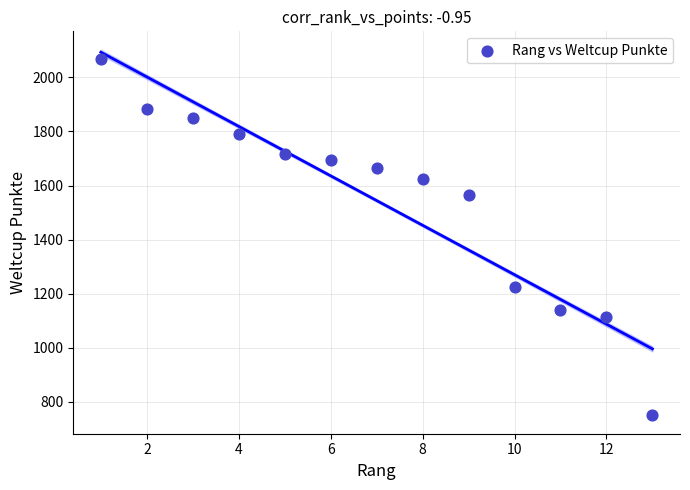

What is the range of Y values (max minus min)?

1318